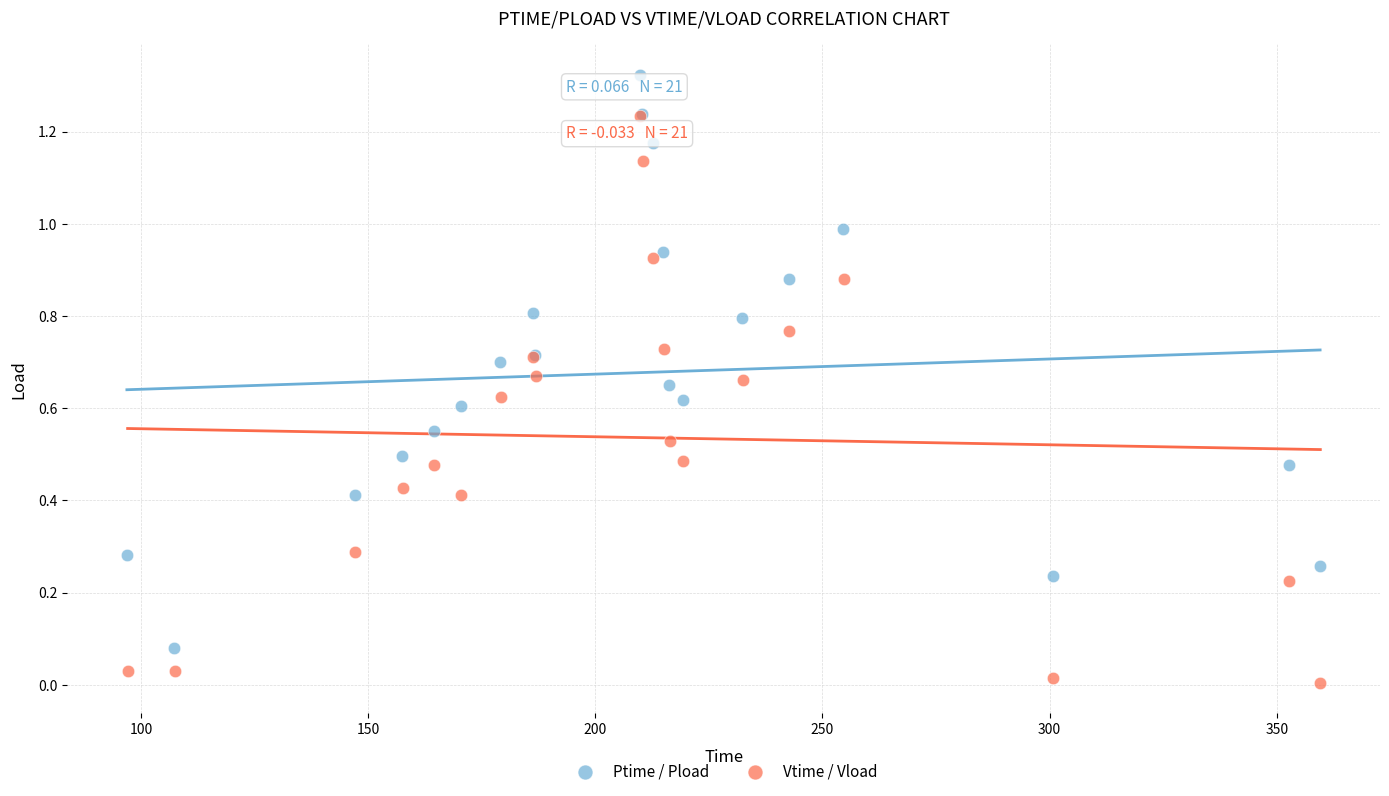

Which series contains the lowest Y value?

Vtime / Vload